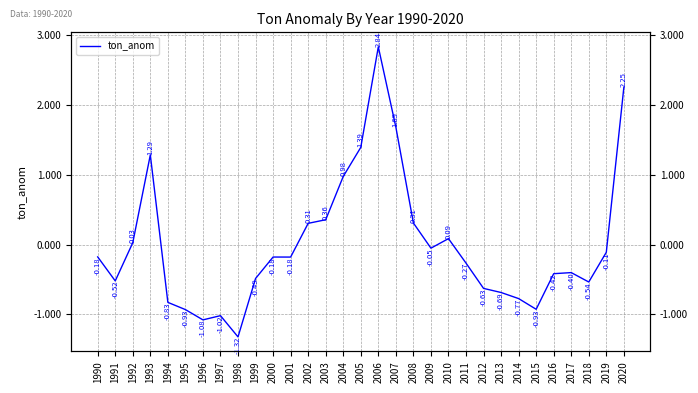

How many lines are shown in the chart?

1